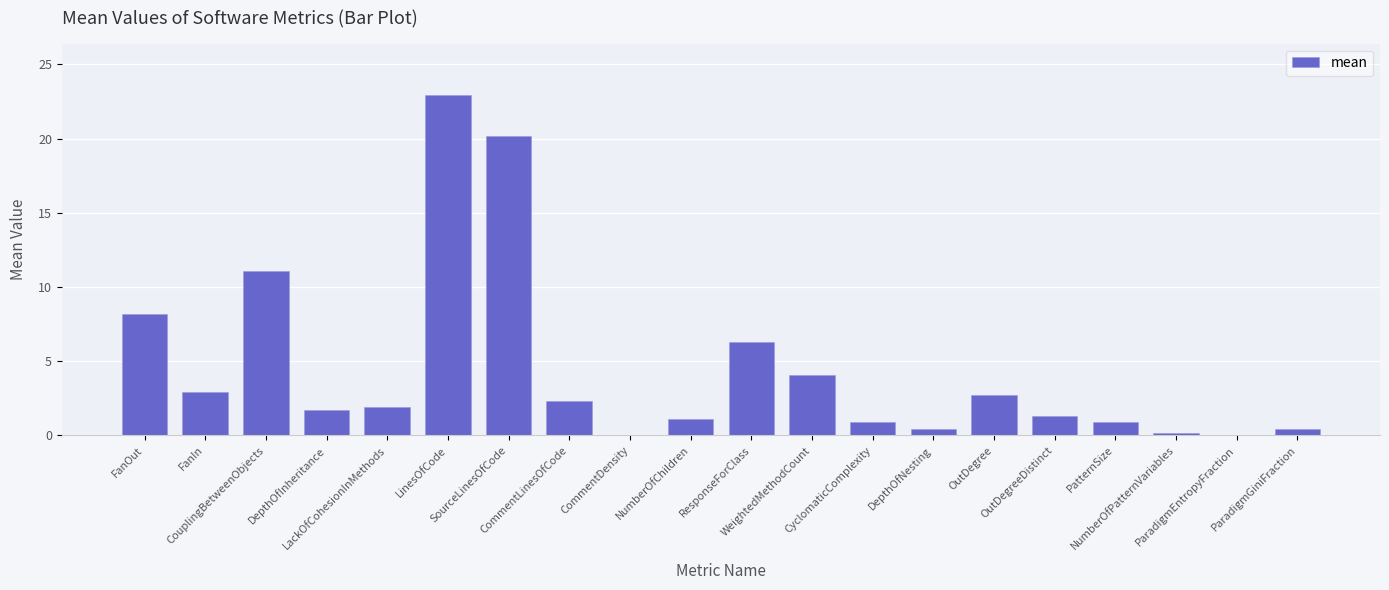

Is it true that the value at CouplingBetweenObjects is 4.7?

False